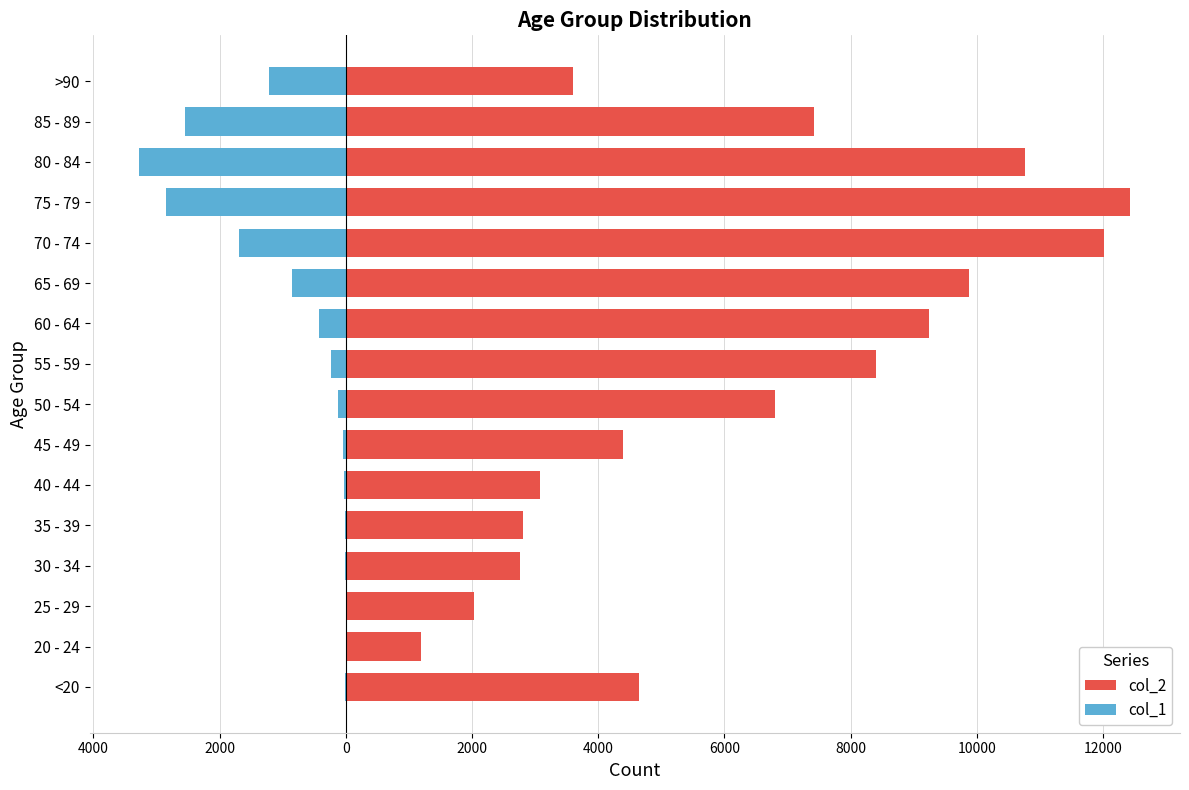

Reading right to left, extract all data points from this chart.

col_2: 3604	7417	10764	12434	12018	9883	9236	8400	6803	4396	3078	2814	2765	2038	1191	4641
col_1: -1224	-2548	-3273	-2848	-1690	-850	-426	-227	-126	-47	-24	-18	-17	-3	-4	-18